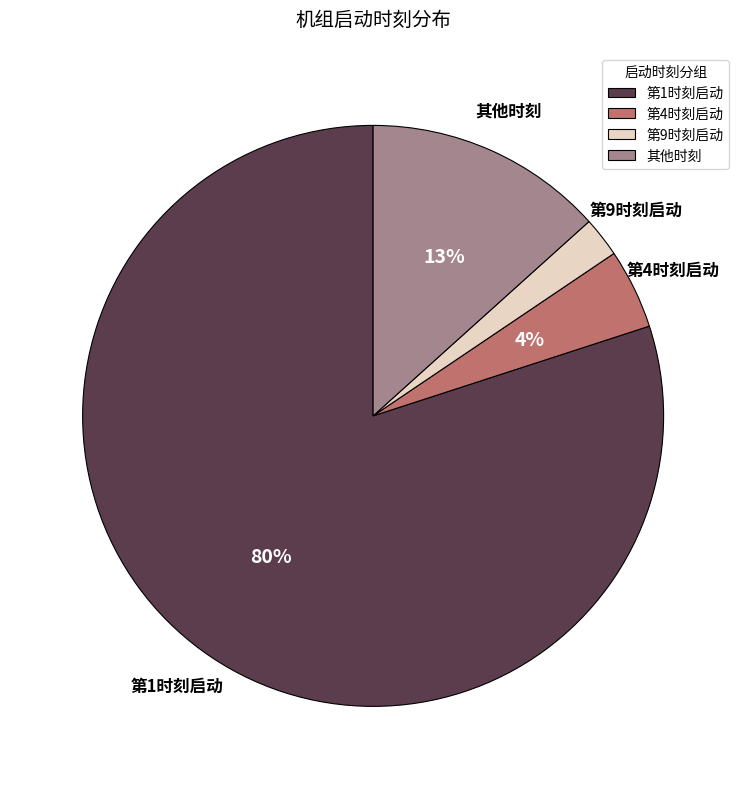

What is the largest slice in the pie chart?

第1时刻启动